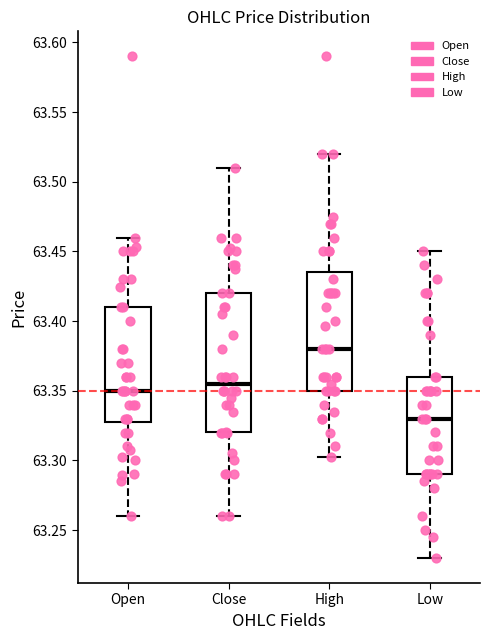

Reading left to right, read every box against the y-axis: the position of its median line, the range the box covers, and the ends of its whiskers. The values are not printed on the chart, so give them approximately, as read against the axis.

Open: median 63.350, box 63.330 to 63.410, whiskers 63.260 to 63.460
Close: median 63.355, box 63.320 to 63.420, whiskers 63.260 to 63.510
High: median 63.380, box 63.350 to 63.435, whiskers 63.300 to 63.520
Low: median 63.330, box 63.290 to 63.360, whiskers 63.230 to 63.450